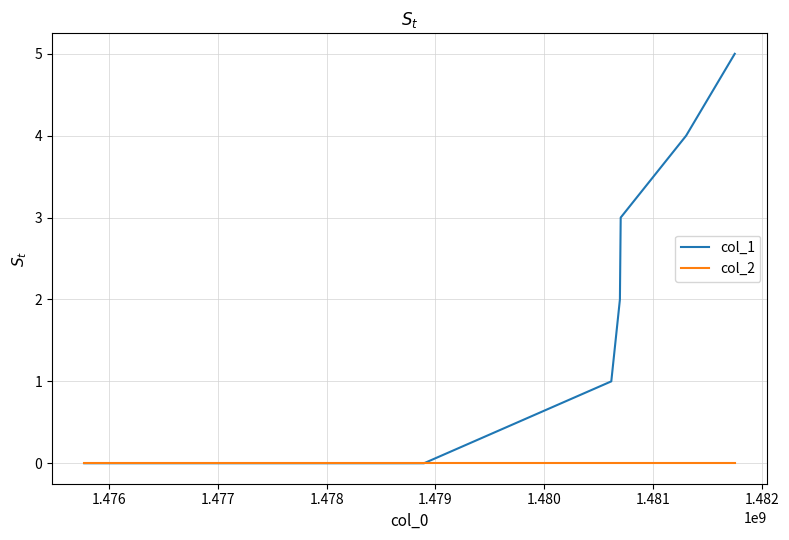

Which series has the largest range (max minus min)?

col_1